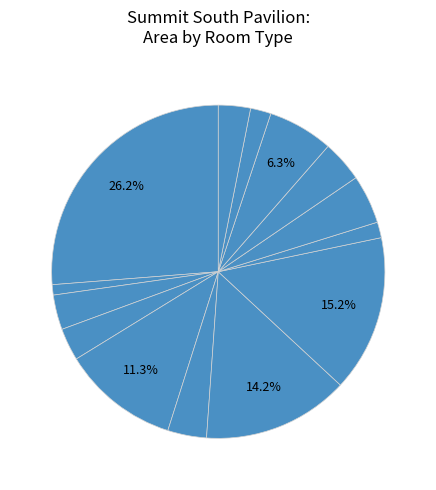

How many segments does this pie chart have?

14